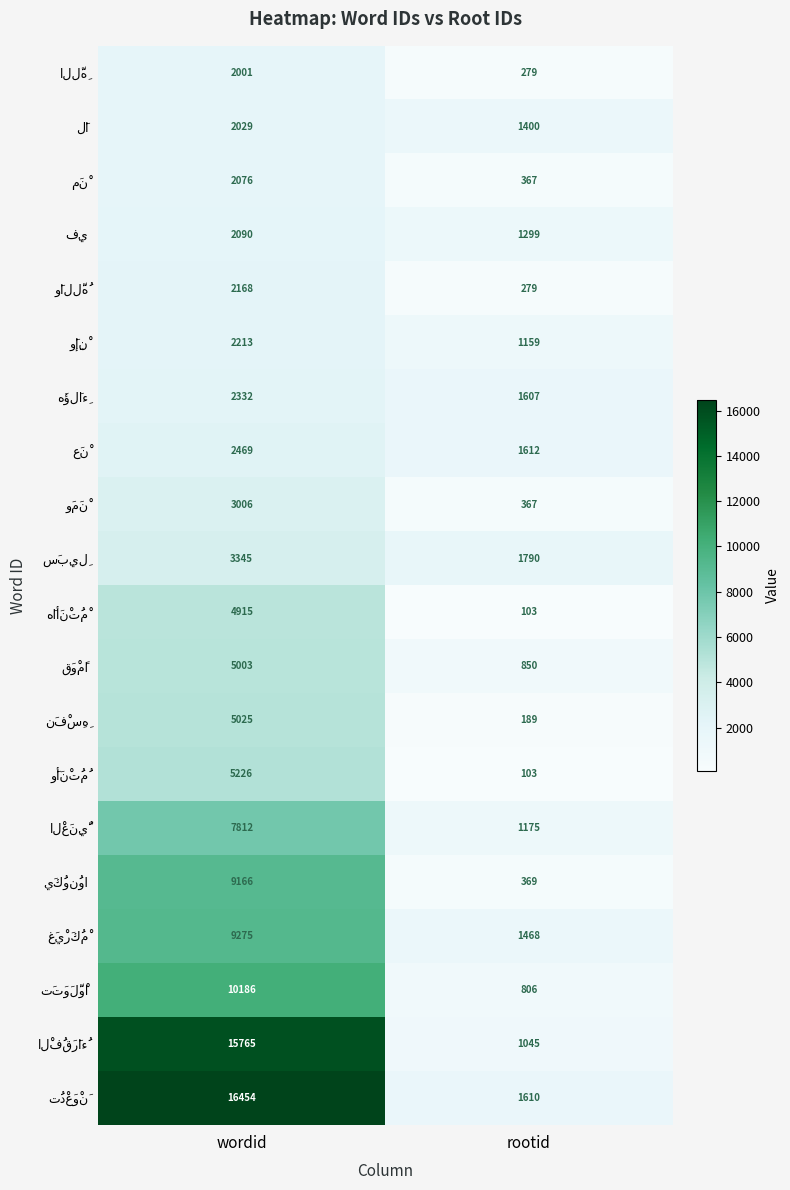

What is the difference between the highest and lowest values at rootid?

1687